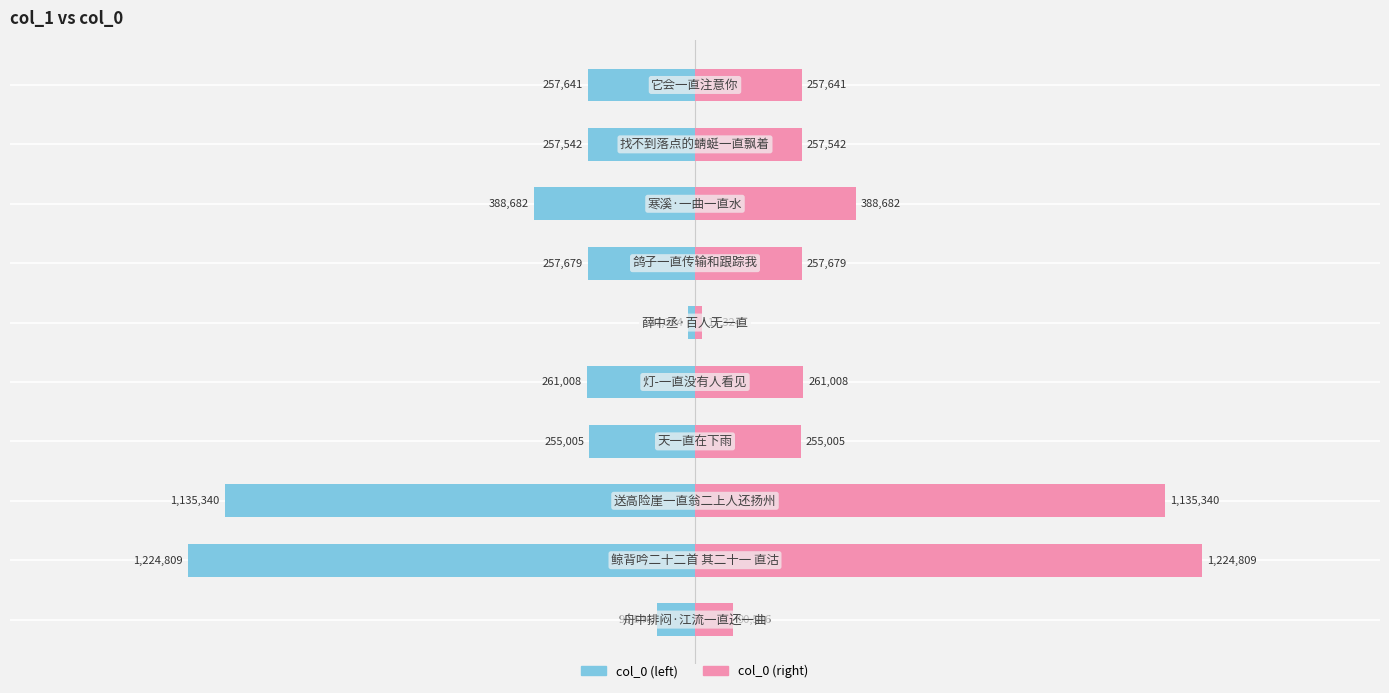

Where does the col_0 (right) series first go above 257679?

1